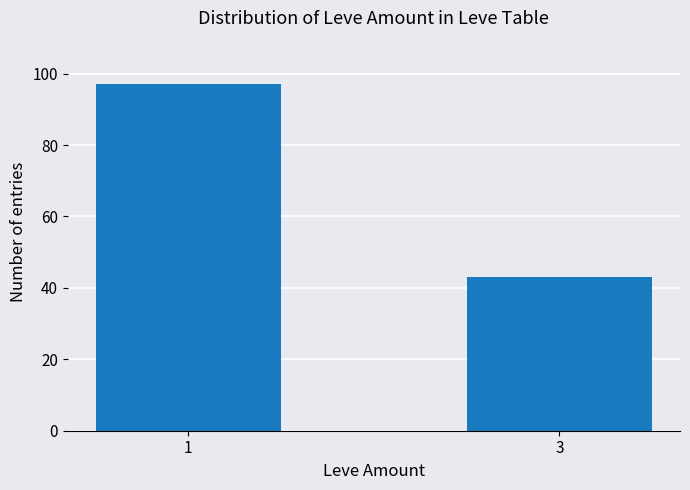

What is the difference between the maximum and minimum values?

54